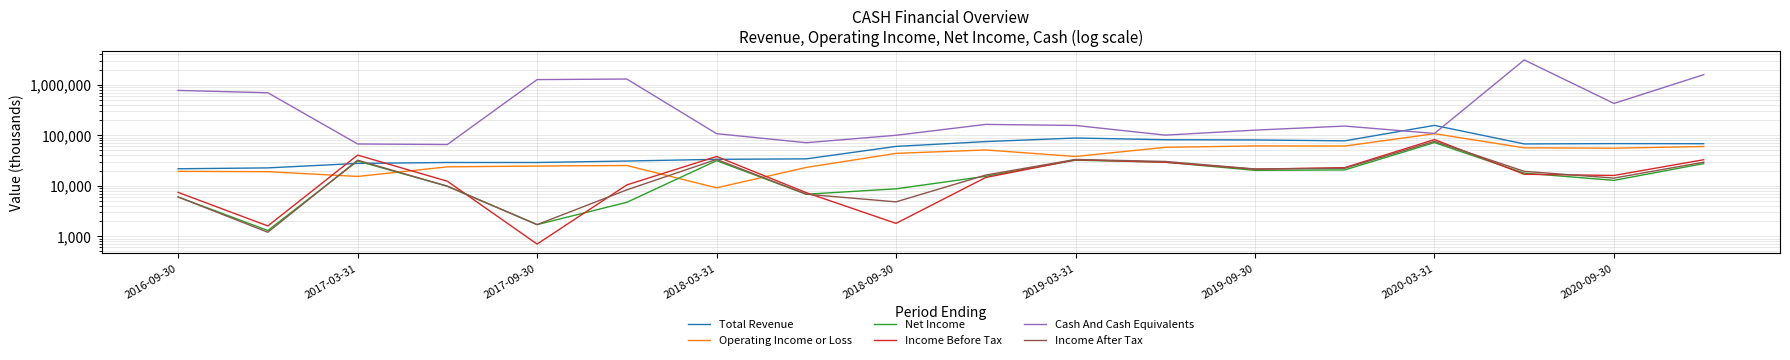

Where is Net Income nearest to the value 36500?

2019-03-31